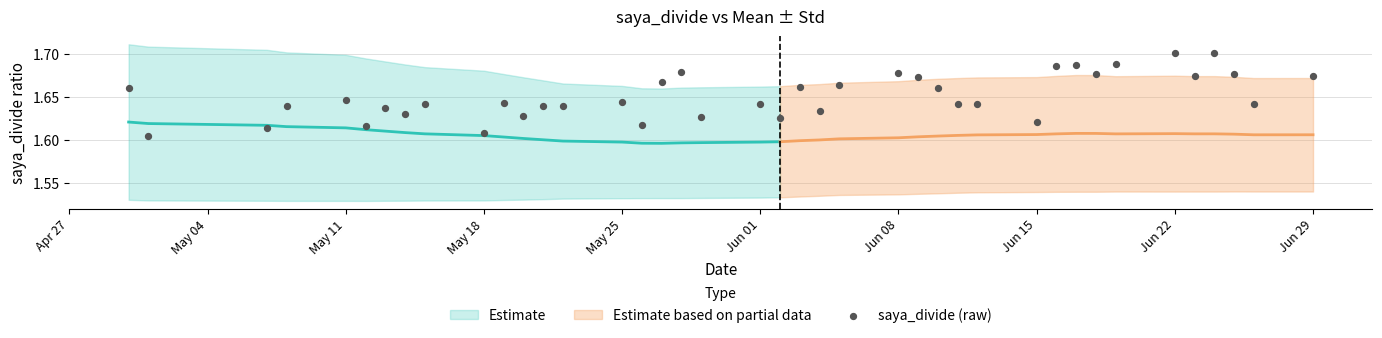

What is the range of X values (max minus min)?

60.0